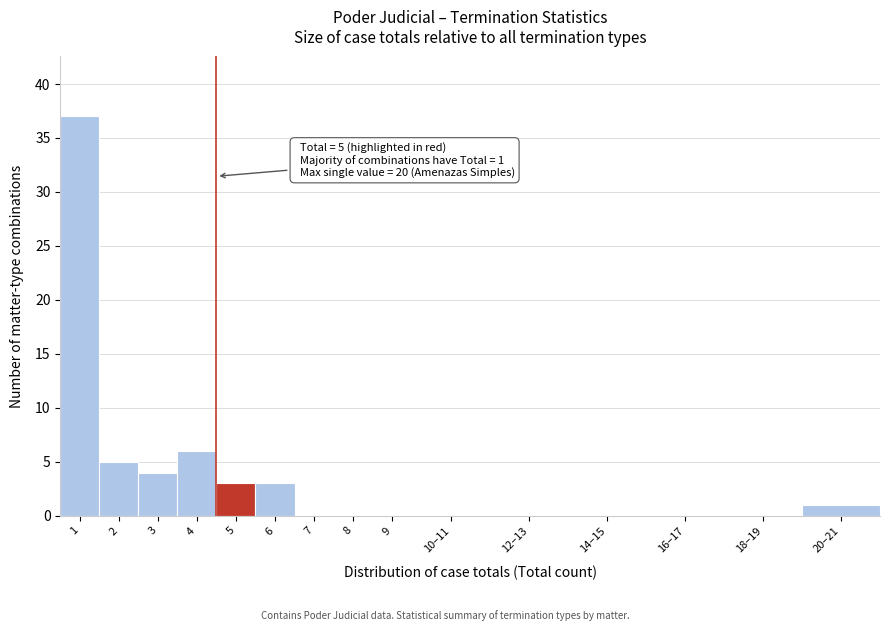

Reading left to right, list all the values displayed in this chart.

1=37	2=5	3=4	4=6	5=3	6=3	7=0	8=0	9=0	10–11=0	12–13=0	14–15=0	16–17=0	18–19=0	20–21=1